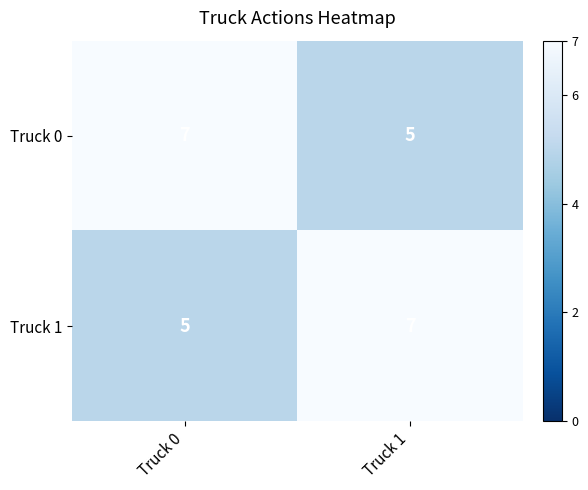

What is the average value of the Truck 0 series?

6